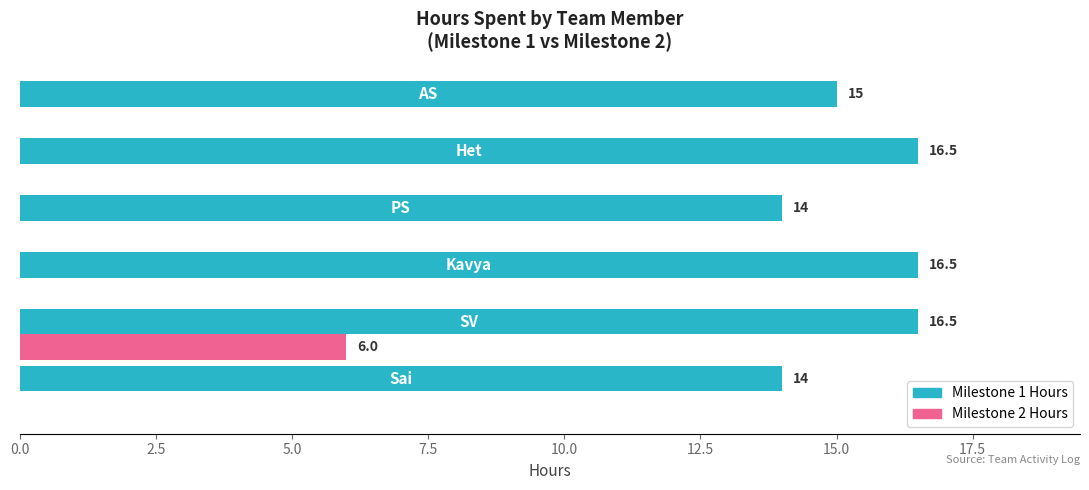

What is the sum of all Milestone 1 Hours values?

92.5